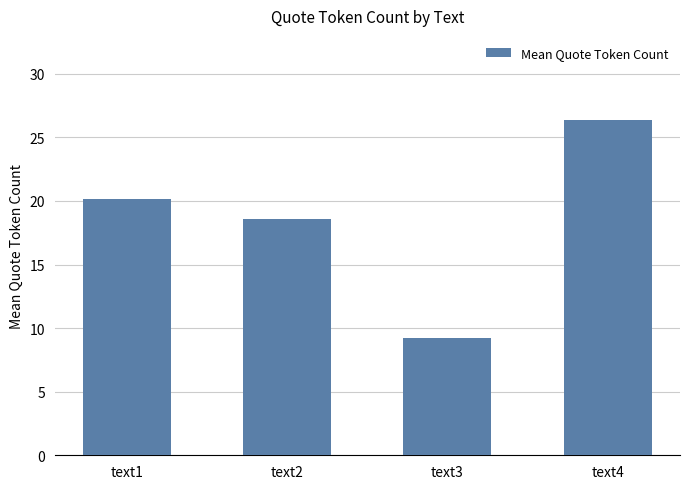

List the labels in order of value, largest first.

text4, text1, text2, text3